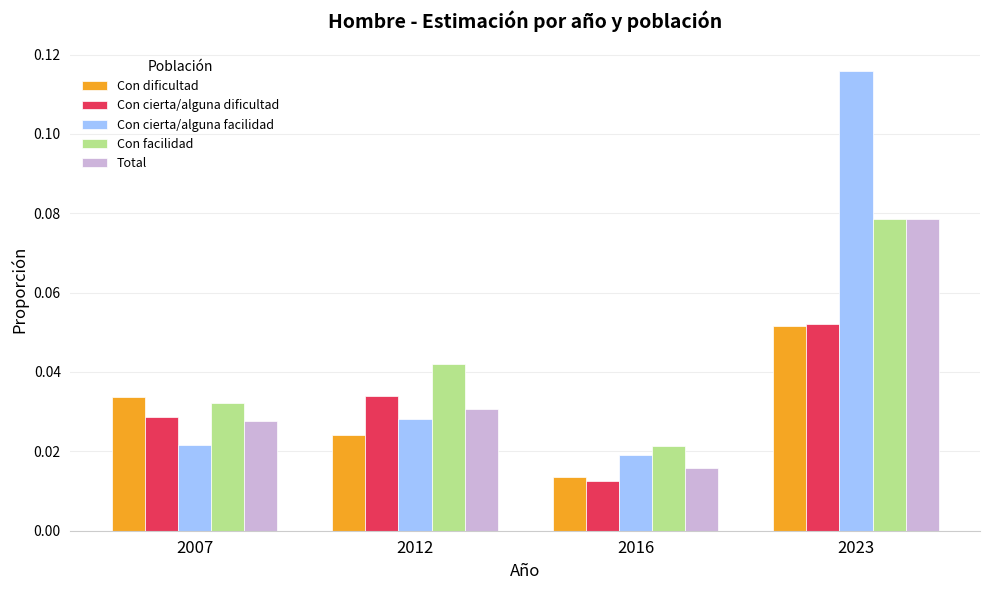

List the labels in order of Con facilidad value, smallest first.

2016, 2007, 2012, 2023